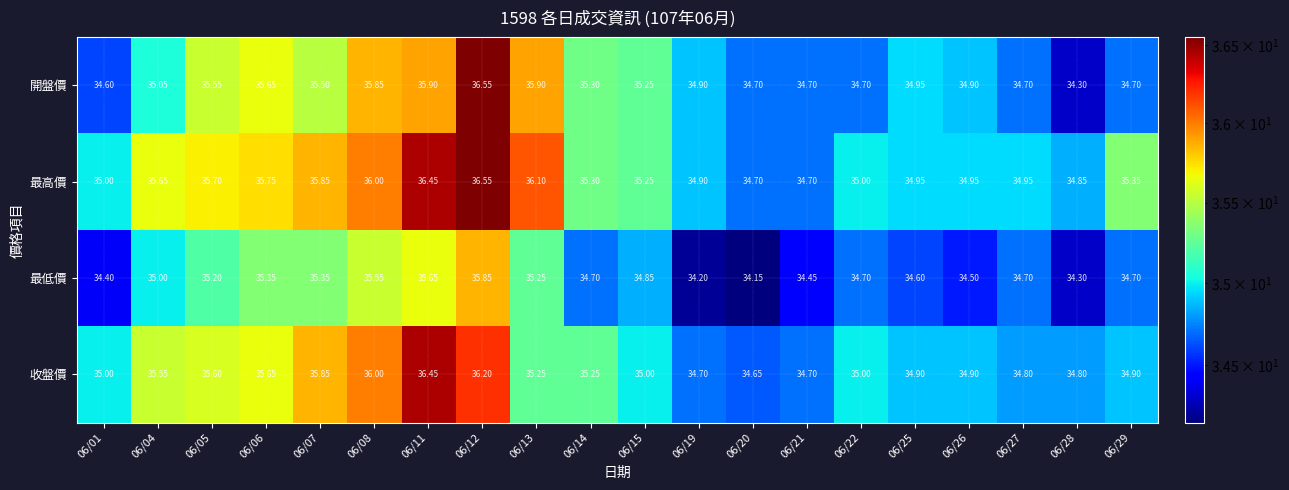

Is the value of 最高價 at 06/04 greater than the value of 收盤價 at 06/13?

Yes